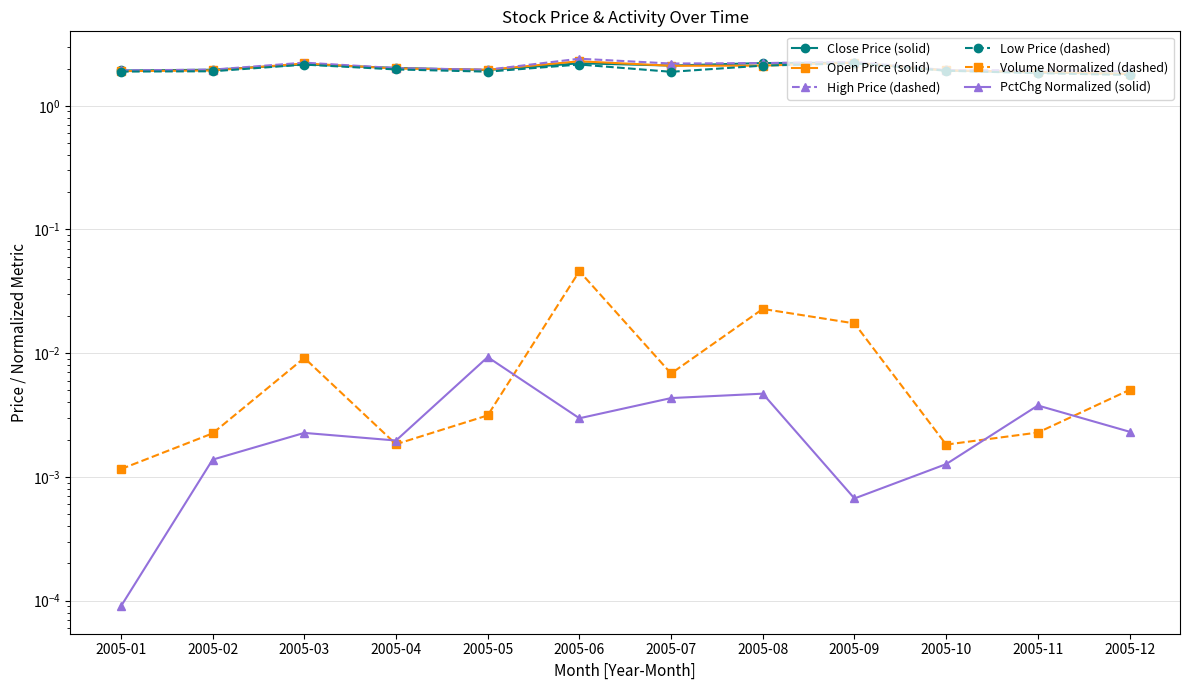

What is the difference between the maximum and second lowest values in the Low Price (dashed) series?

0.4